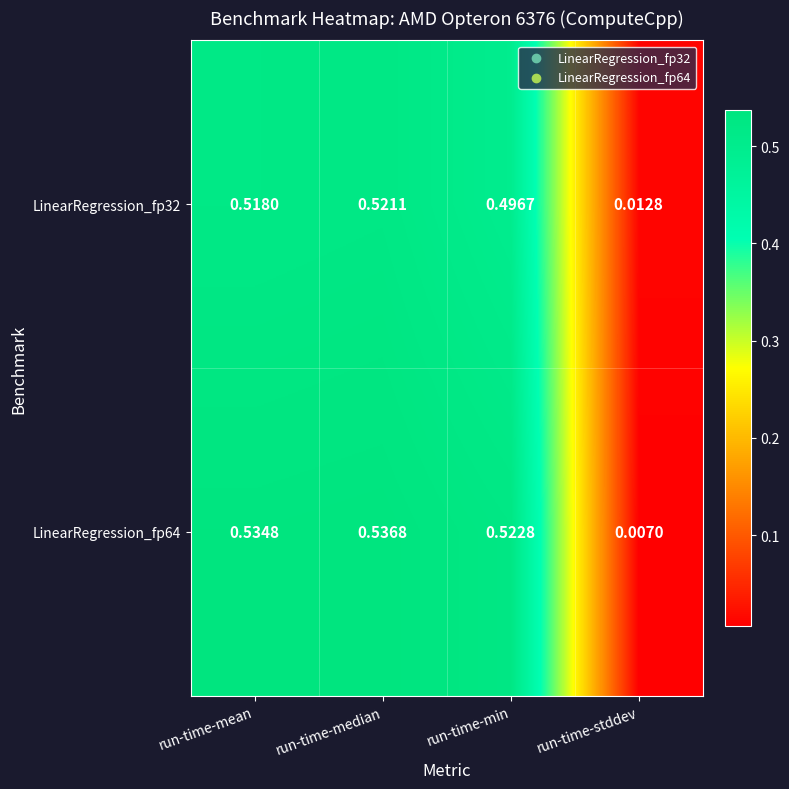

Which category has the lowest value in the LinearRegression_fp64 series?

run-time-stddev